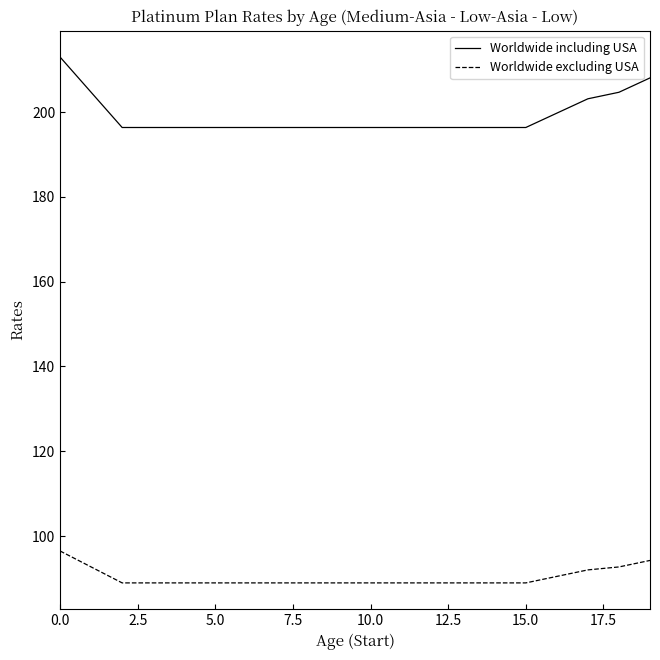

Does the chart have visible grid lines?

No